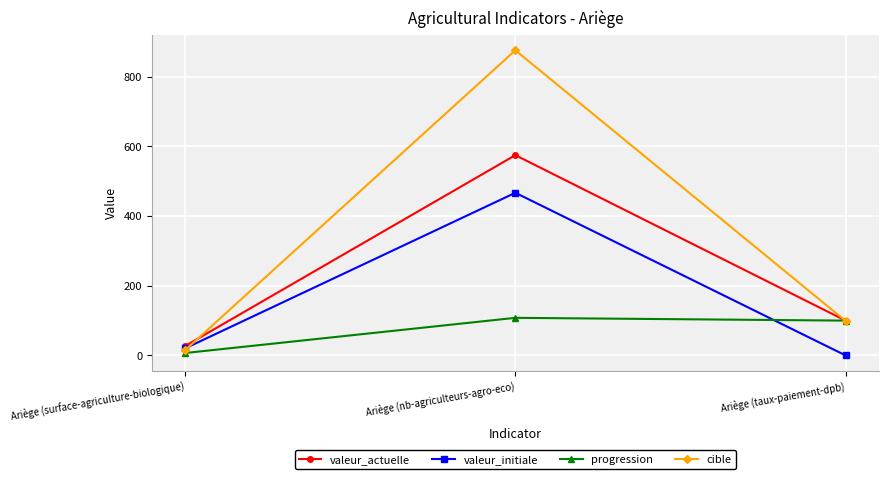

What is the value of the valeur_actuelle point at the 3rd from the left?

100.0